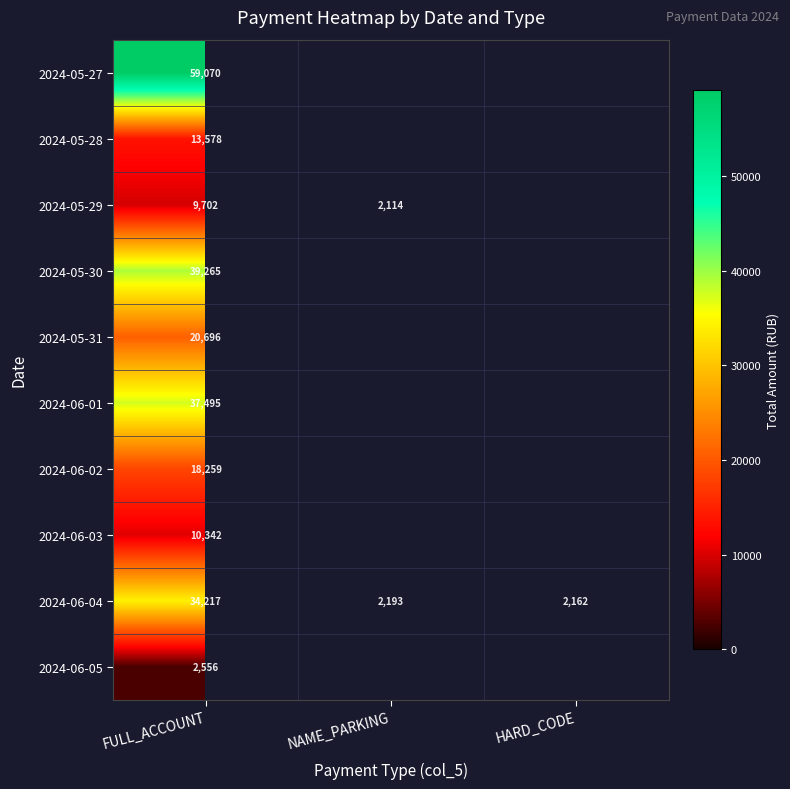

Rank the categories by 2024-06-04 value from highest to lowest.

FULL_ACCOUNT, NAME_PARKING, HARD_CODE